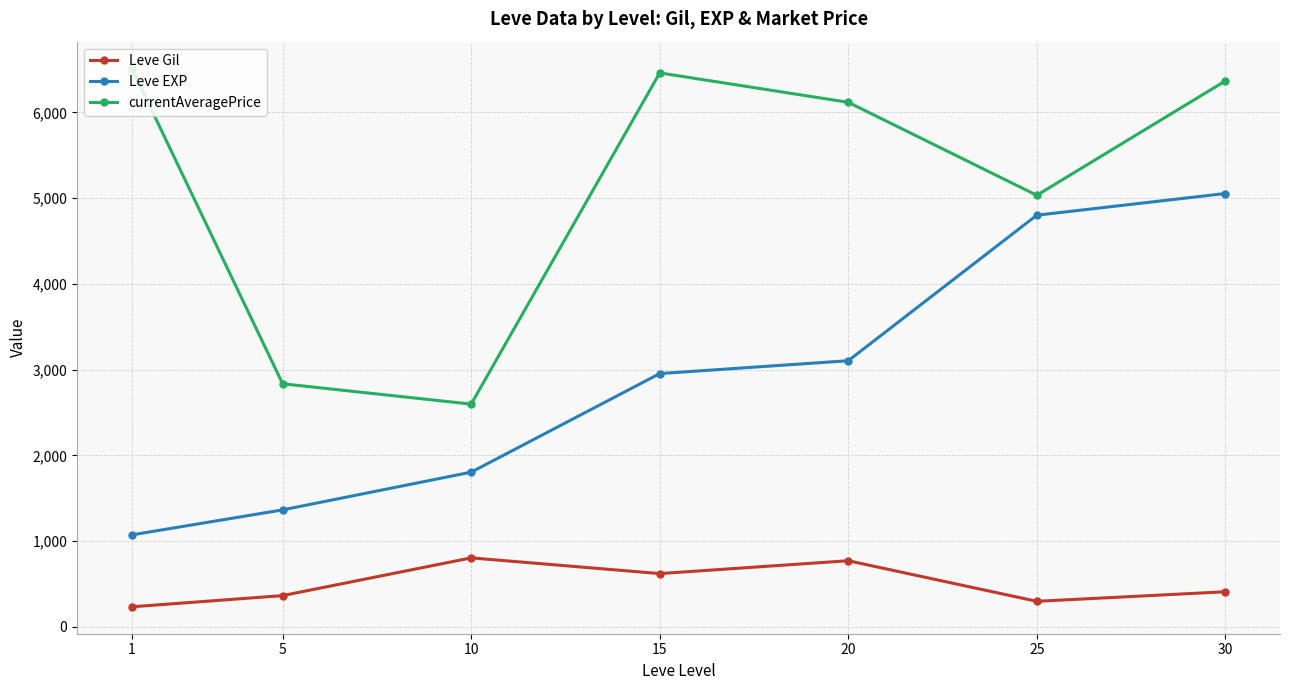

In Leve Gil, how many points are higher than both neighbors (excluding endpoints)?

2